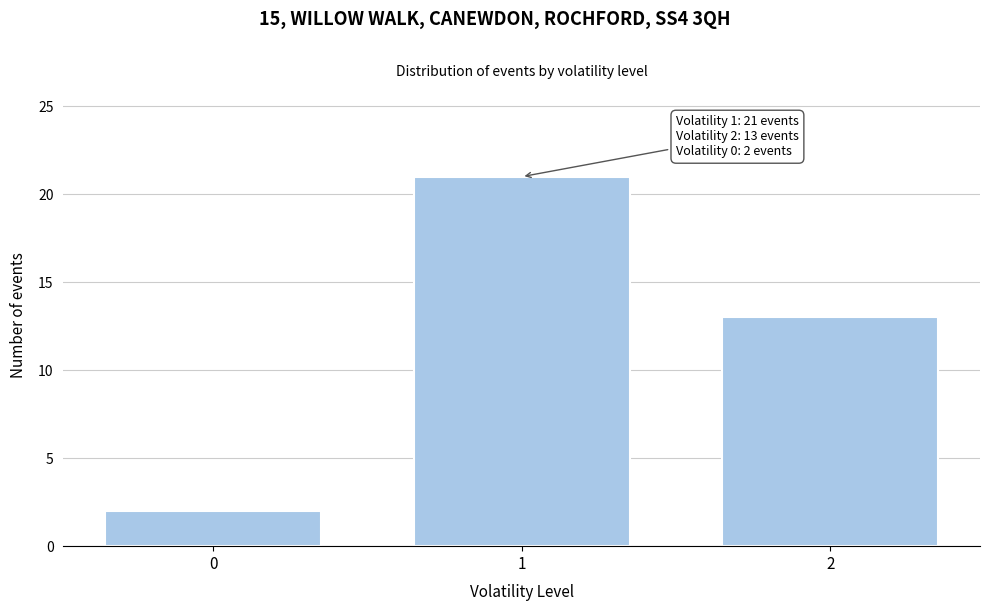

Reading left to right, extract all data points from this chart.

0=2	1=21	2=13